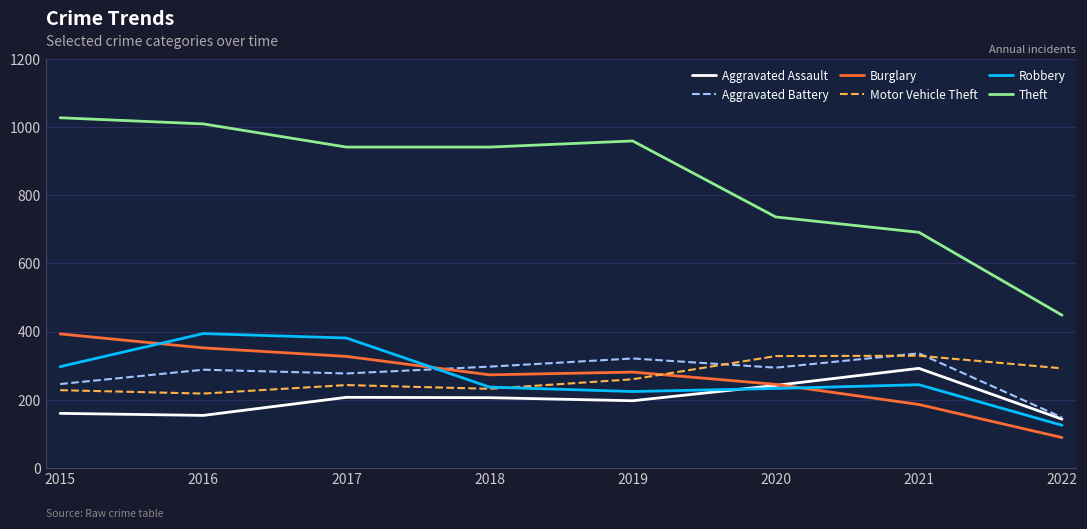

What is the total value across all series at 2017?

2376